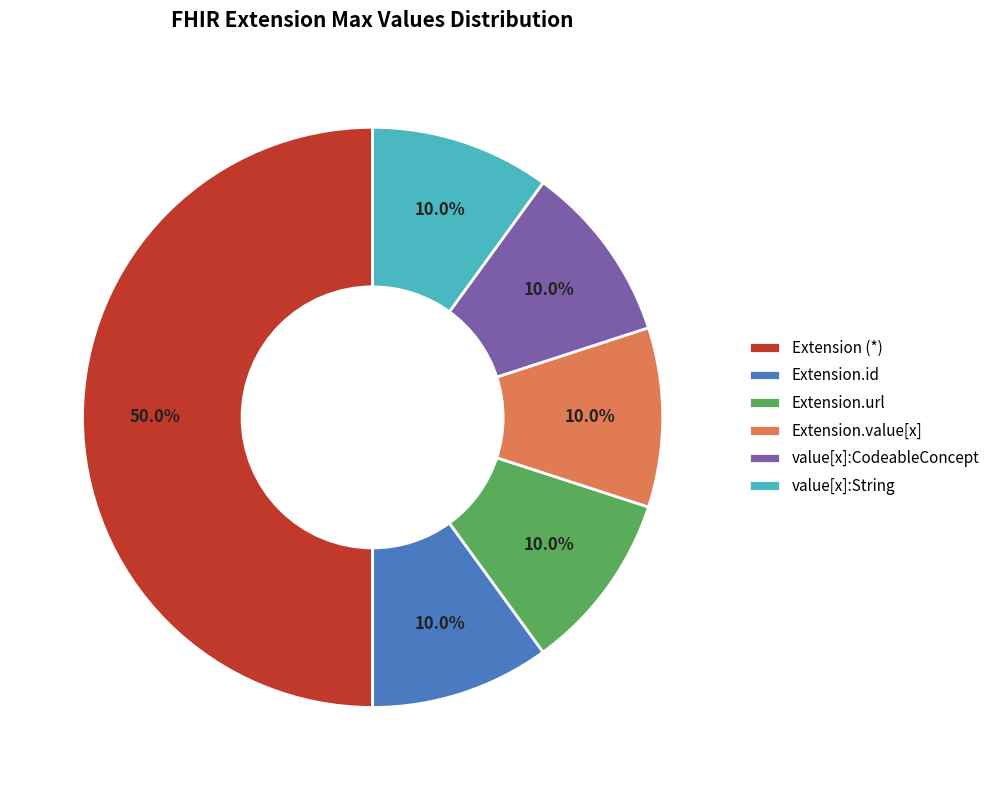

To the nearest percent, what is the difference between the largest and smallest slice percentages?

40%